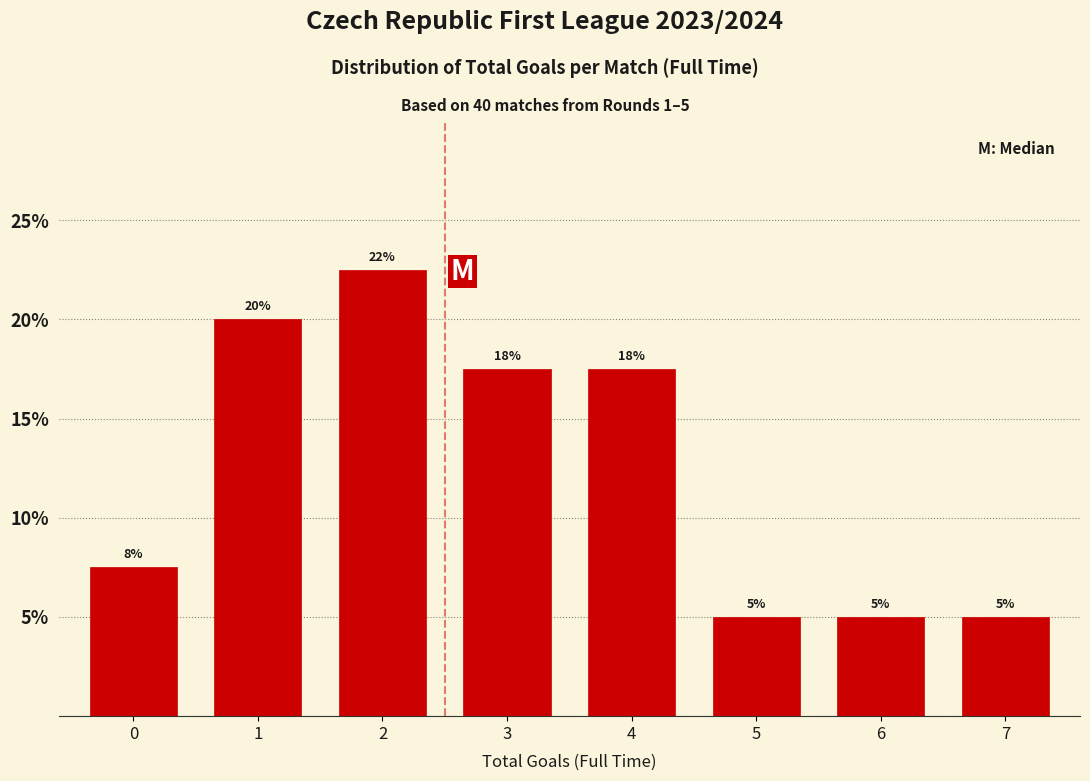

Which has a higher value, 5 or 3?

3